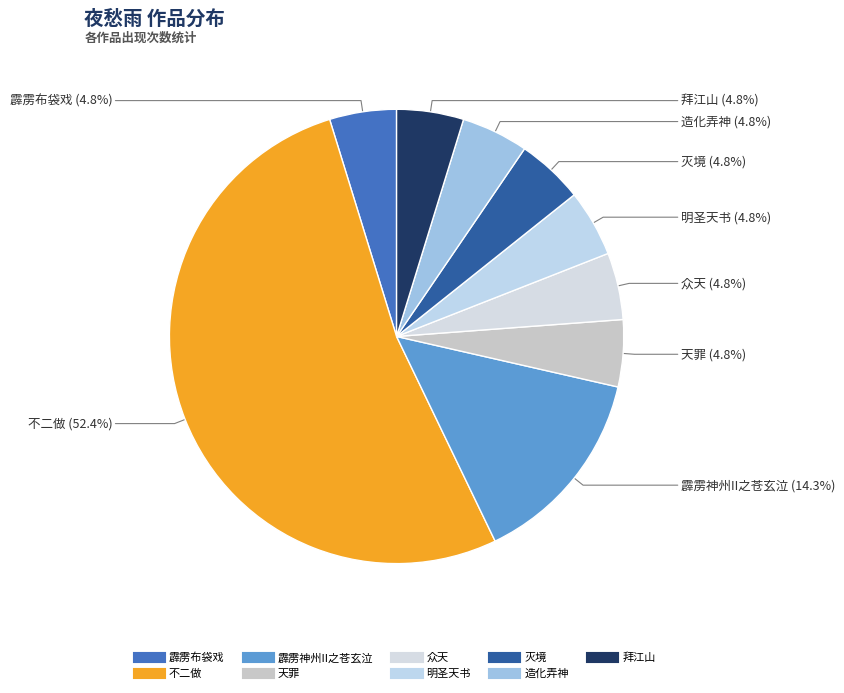

Do 造化弄神 and 天罪 together represent more than half of the pie?

No